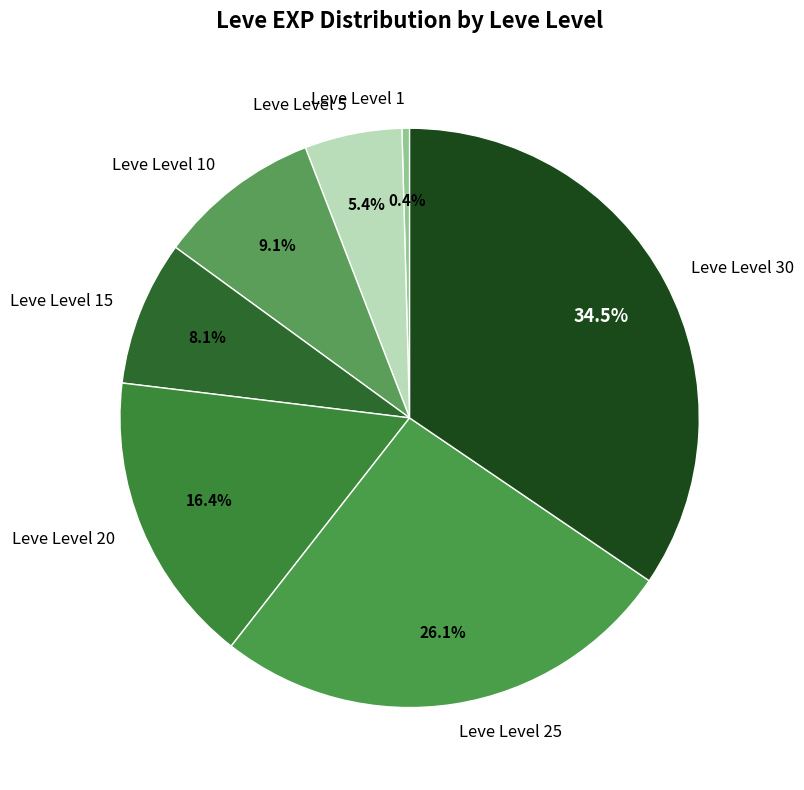

What percentage do Leve Level 30 and Leve Level 10 together represent?

43.6%